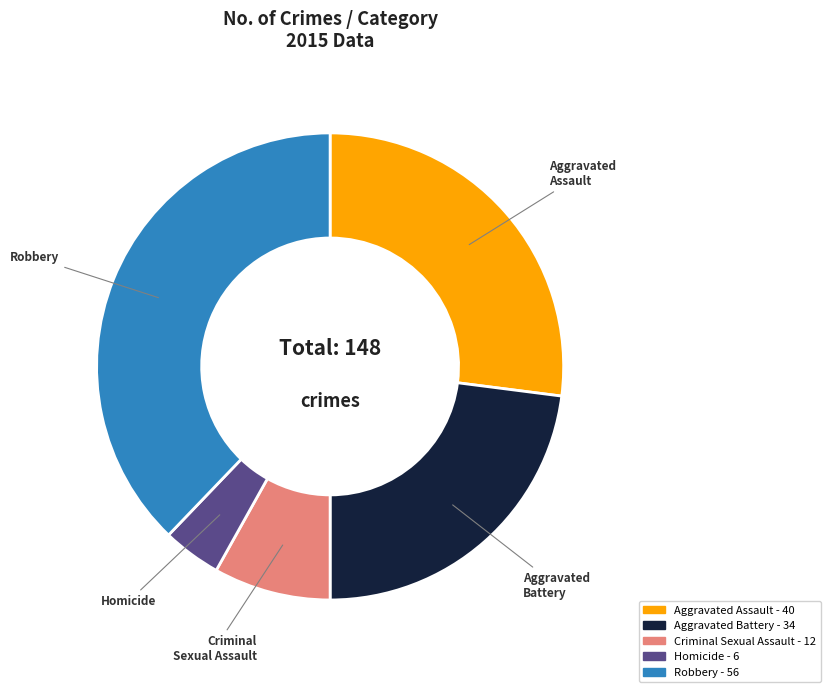

Is there any slice that represents more than half of the pie?

No